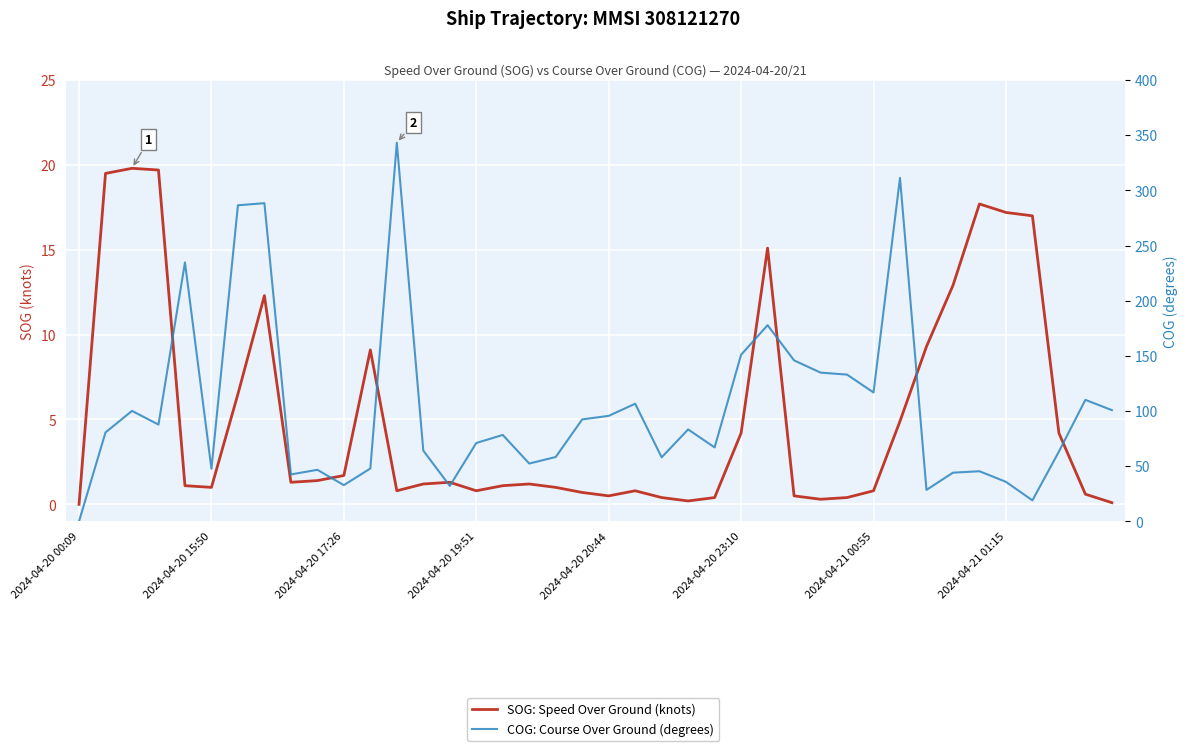

What value does the SOG: Speed Over Ground (knots) series have at 28?

0.3